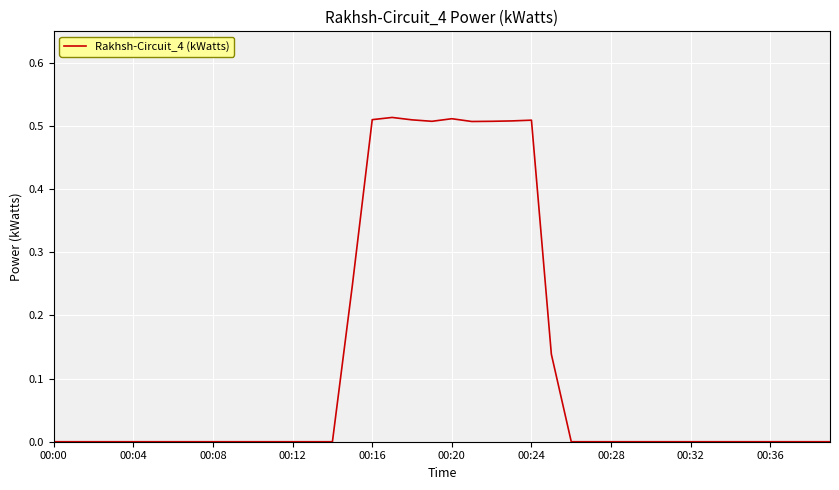

The chart shows a value of 0.0 at 00:04. True or false?

True